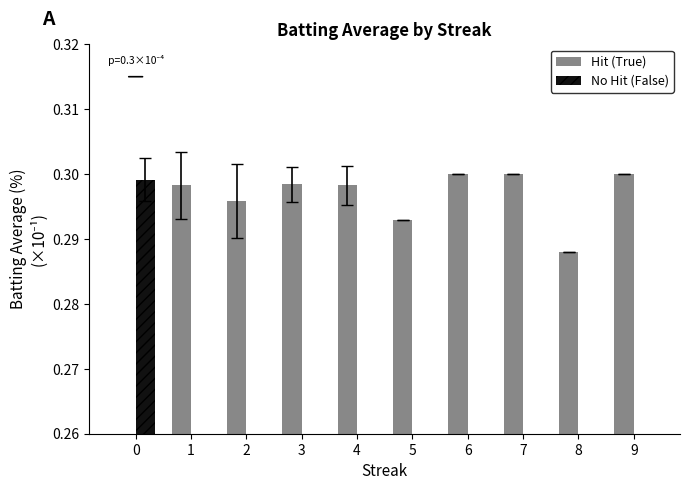

What is the highest value of the No Hit (False) series?

0.3